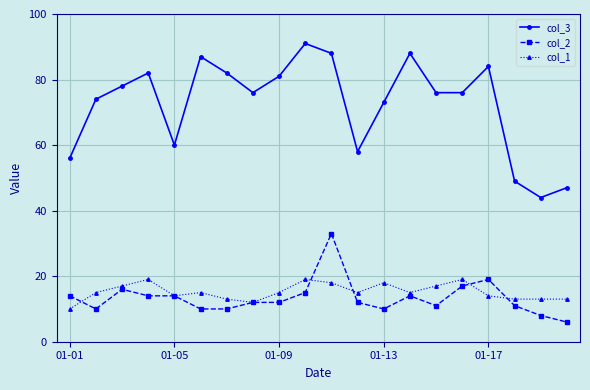

What is the value of the col_2 point at the 1st from the left?

14